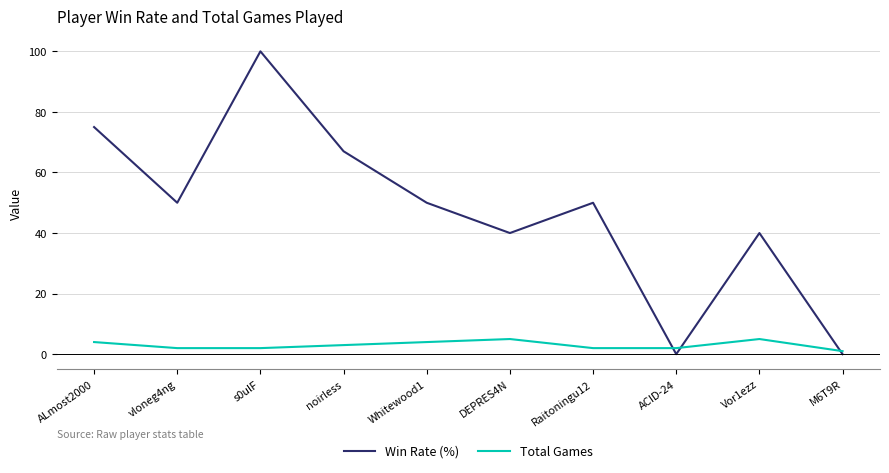

Which series has the largest range (max minus min)?

Win Rate (%)